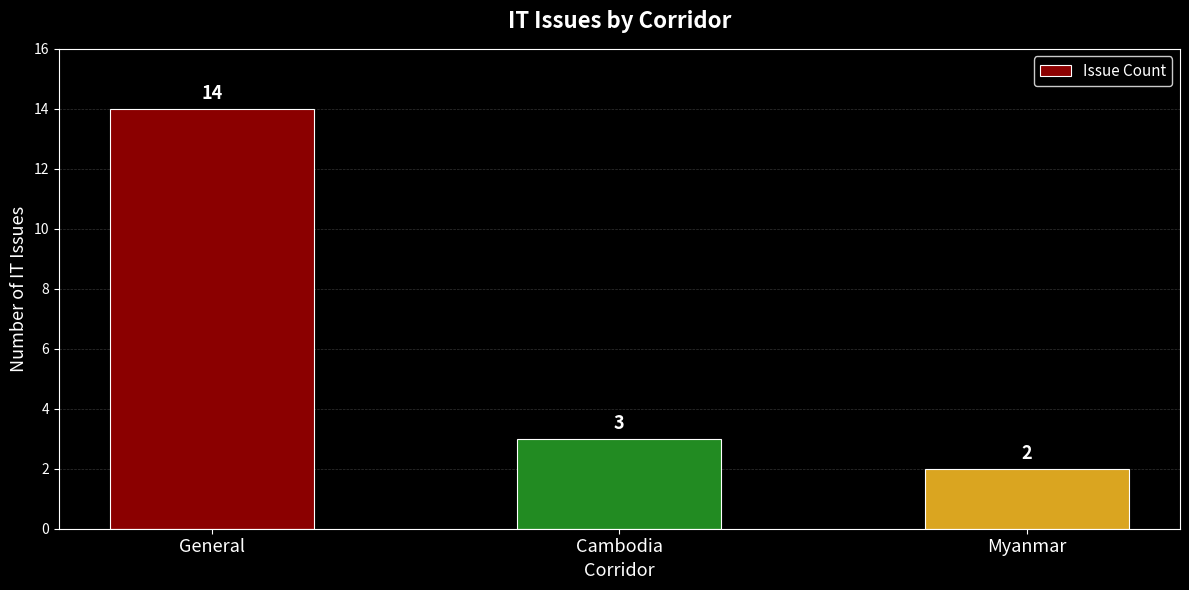

List the labels in order of value, largest first.

General, Cambodia, Myanmar